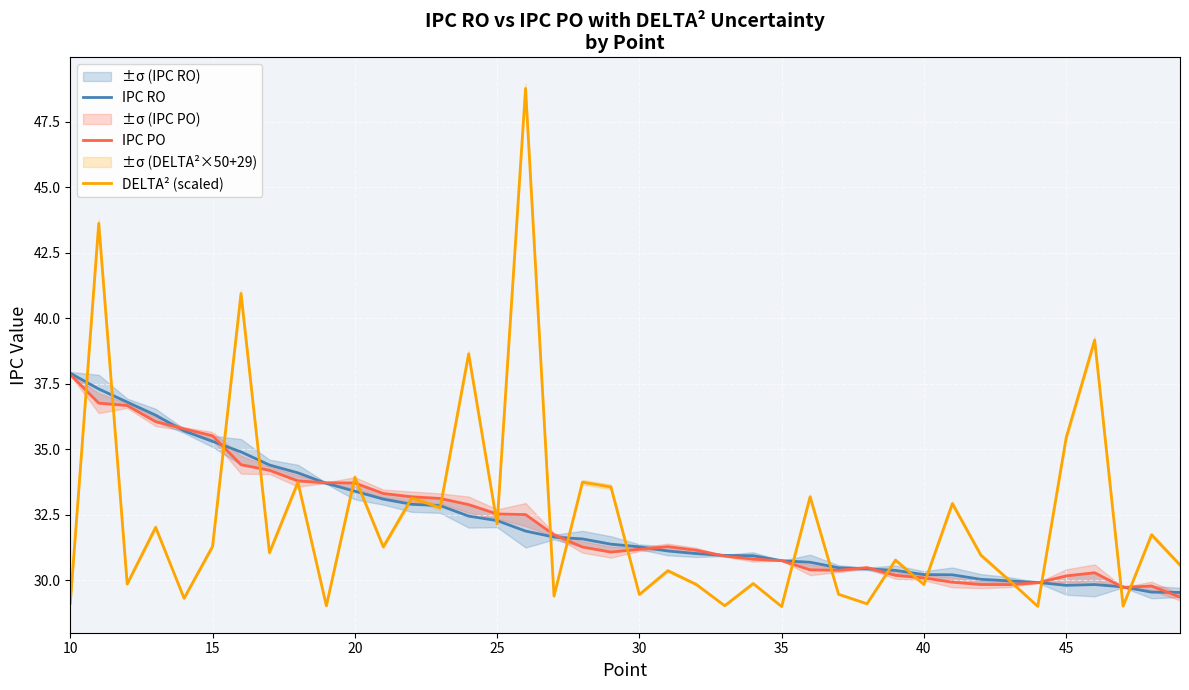

Is it true that DELTA² (scaled) equals 12.7 at 20?

False